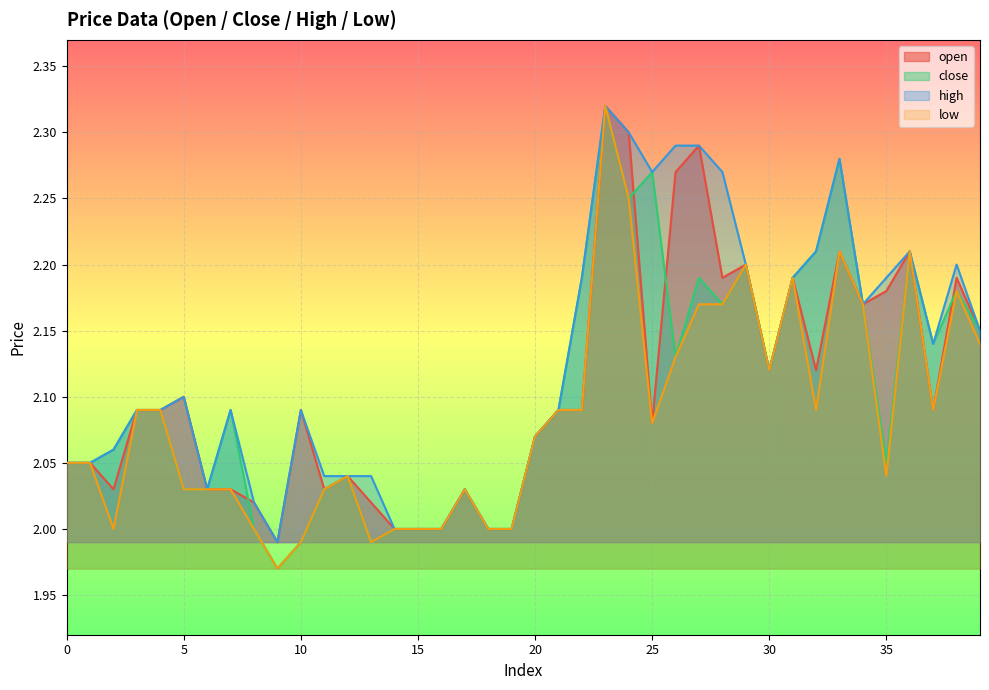

What is the maximum value for close?

2.3